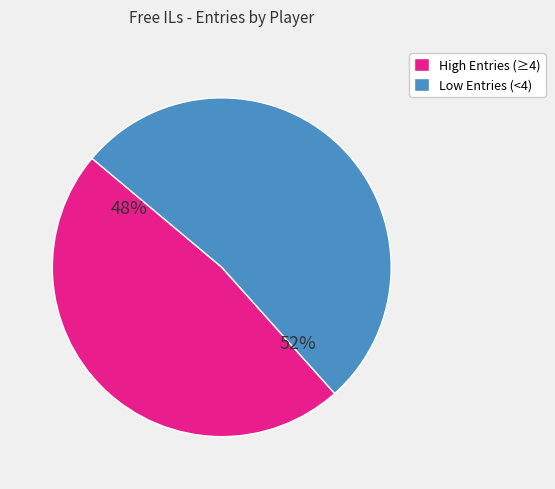

How many slices are in this pie chart?

2